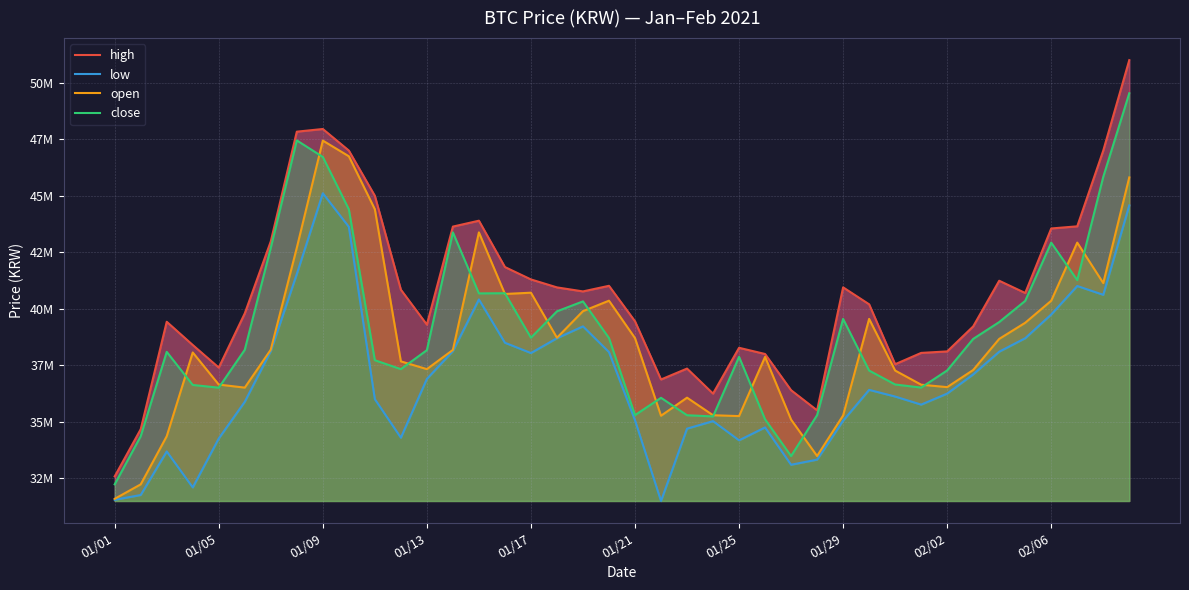

Reading right to left, what are all the values shown in this chart?

high: 51000000	47000000	43649000	43554000	40700000	41242000	39222000	38116000	38050000	37549000	40200000	40949000	35509000	36400000	38002000	38276000	36250000	37357000	36874000	39449000	41018000	40770000	40948000	41300000	41848000	43898000	43637000	39300000	40847000	44999000	47000000	47954000	47836000	42983000	39798000	37400000	38399000	39427000	34675000	32588000
low: 44573000	40620000	41010000	39751000	38700000	38104000	37100000	36251000	35763000	36120000	36415000	35051000	33329000	33103000	34754000	34184000	35032000	34700000	31500000	35071000	38086000	39224000	38700000	38044000	38500000	40415000	38131000	36900000	34300000	36004000	43628000	45110000	41540000	38131000	35890000	34265000	32100000	33691000	31765000	31552000
open: 45812000	41139000	42929000	40358000	39383000	38669000	37294000	36536000	36644000	37269000	39554000	35283000	33489000	35100000	37874000	35255000	35293000	36070000	35270000	38706000	40360000	39897000	38720000	40713000	40657000	43381000	38182000	37332000	37676000	44405000	46748000	47442000	42700000	38193000	36514000	36649000	38069000	34364000	32235000	31596000
close: 49534000	45837000	41268000	42927000	40352000	39414000	38669000	37274000	36516000	36652000	37269000	39554000	35297000	33487000	35113000	37876000	35240000	35293000	36064000	35298000	38708000	40329000	39889000	38723000	40690000	40682000	43381000	38171000	37332000	37726000	44404000	46718000	47449000	42700000	38188000	36512000	36632000	38096000	34364000	32235000